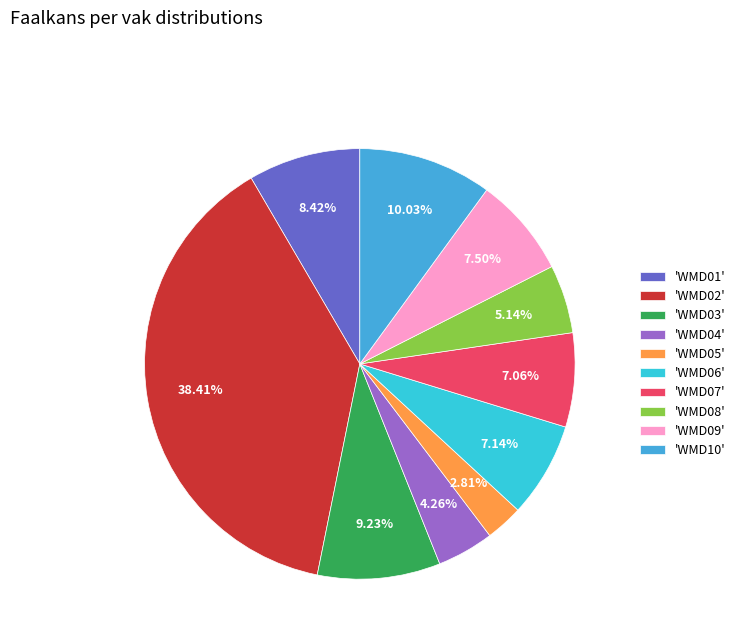

To the nearest percent, what is the average slice percentage?

10%